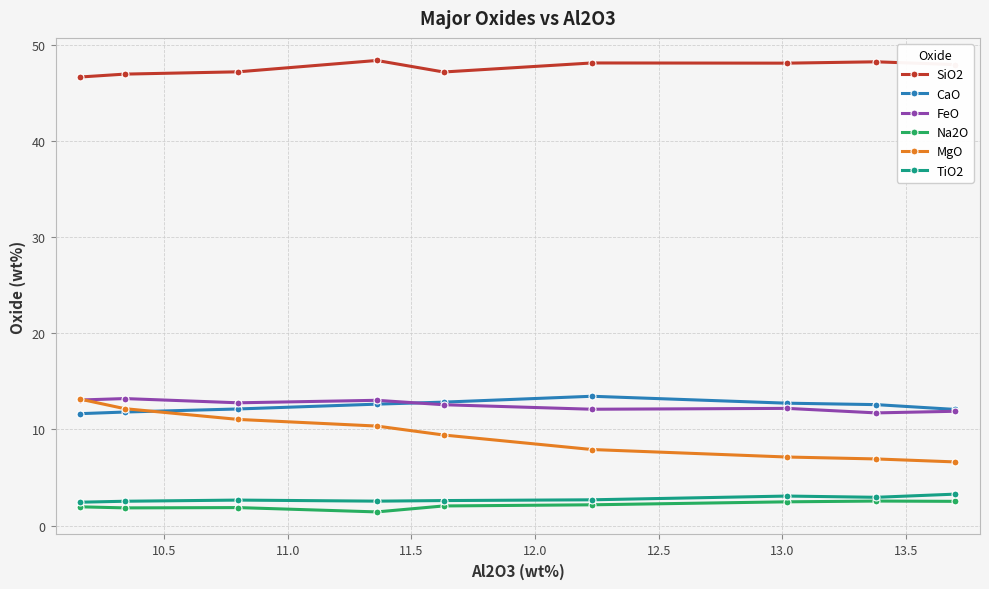

What is the maximum value for SiO2?

48.4